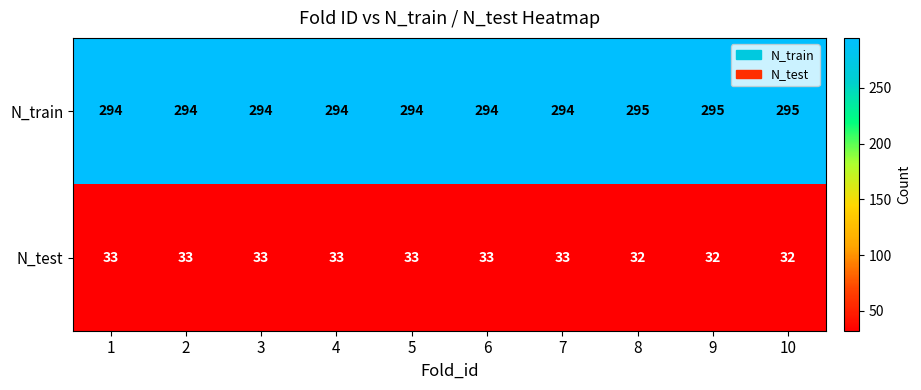

How many distinct data groups are displayed?

2